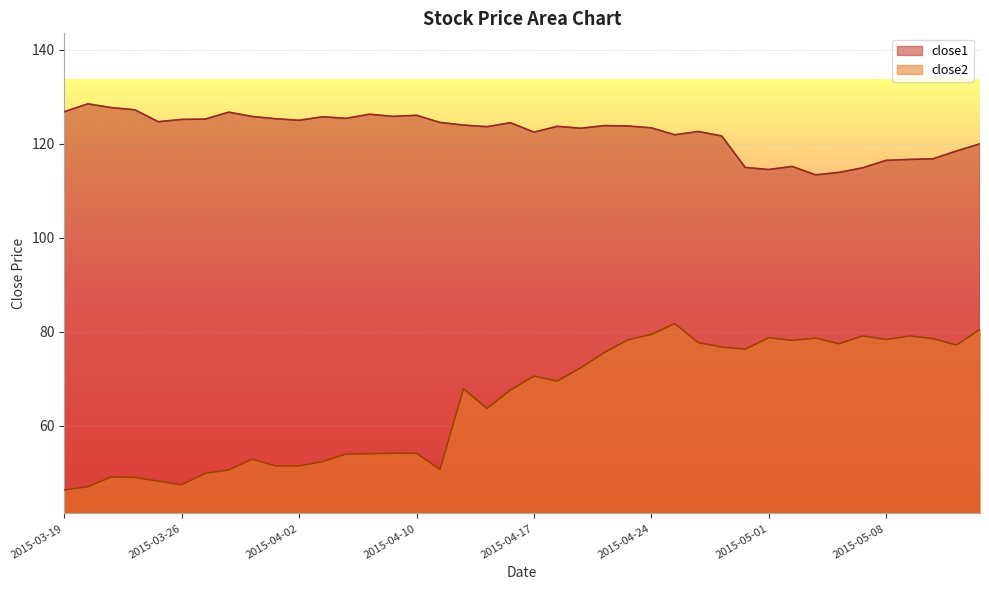

Reading right to left, what are all the values shown in this chart?

close1: 120.0	118.4	116.8	116.6	116.4	114.9	113.9	113.4	115.2	114.5	114.9	121.6	122.6	121.9	123.4	123.8	123.8	123.3	123.7	122.5	124.4	123.6	124.0	124.5	126.0	125.8	126.3	125.4	125.7	125.0	125.3	125.8	126.7	125.2	125.2	124.7	127.2	127.7	128.5	126.8
close2: 80.5	77.2	78.5	79.1	78.3	79.1	77.4	78.6	78.2	78.7	76.3	76.7	77.7	81.7	79.4	78.3	75.6	72.4	69.5	70.6	67.6	63.7	67.9	50.7	54.1	54.2	54.0	54.0	52.4	51.5	51.5	52.9	50.6	49.9	47.5	48.2	49.0	49.1	47.0	46.4